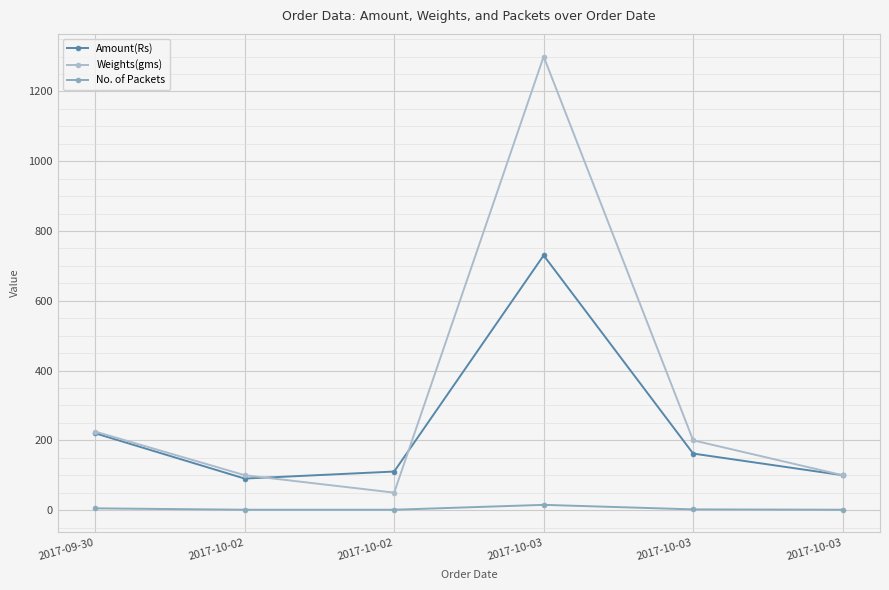

Between which two adjacent categories do Amount(Rs) and Weights(gms) first intersect?

2017-10-02 and 2017-10-02